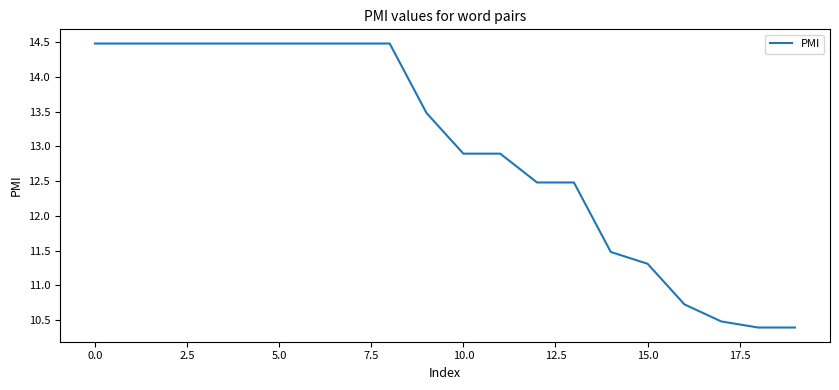

What is the difference between the maximum and minimum values?

4.1